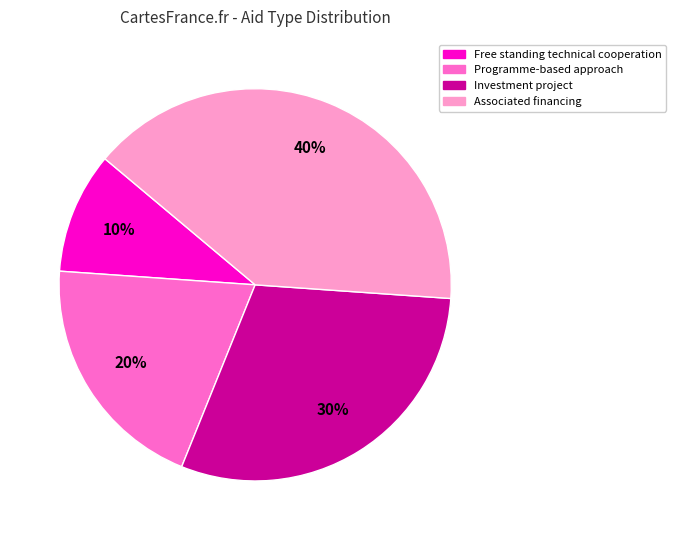

The Free standing technical cooperation slice represents 10% of the pie. True or false?

True